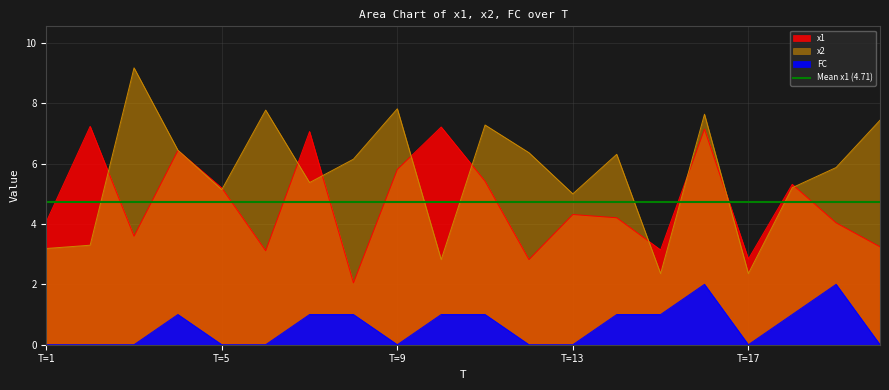

At which category is the sum across all series the highest?

16